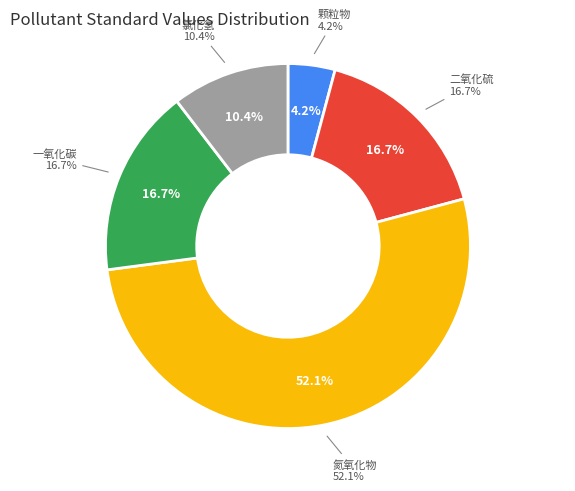

Combined, do 一氧化碳 and 氯化氢 account for over 50%?

No